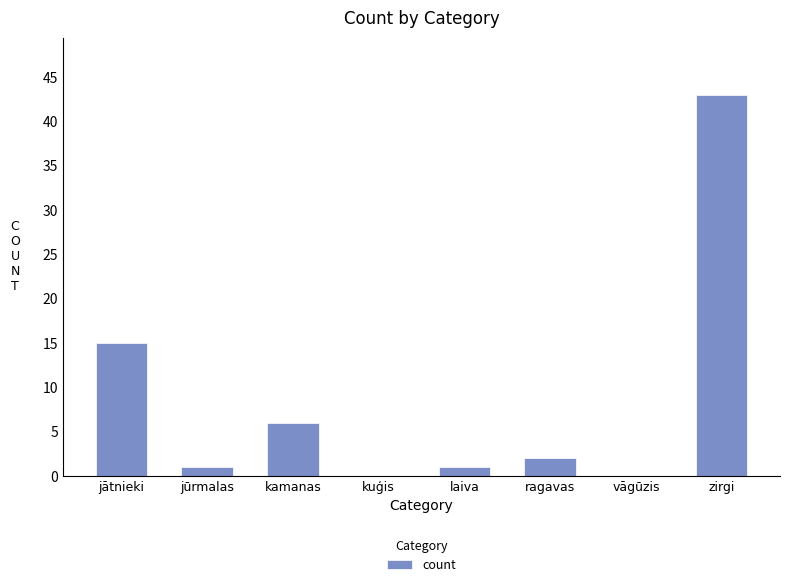

What is the greatest value displayed?

43